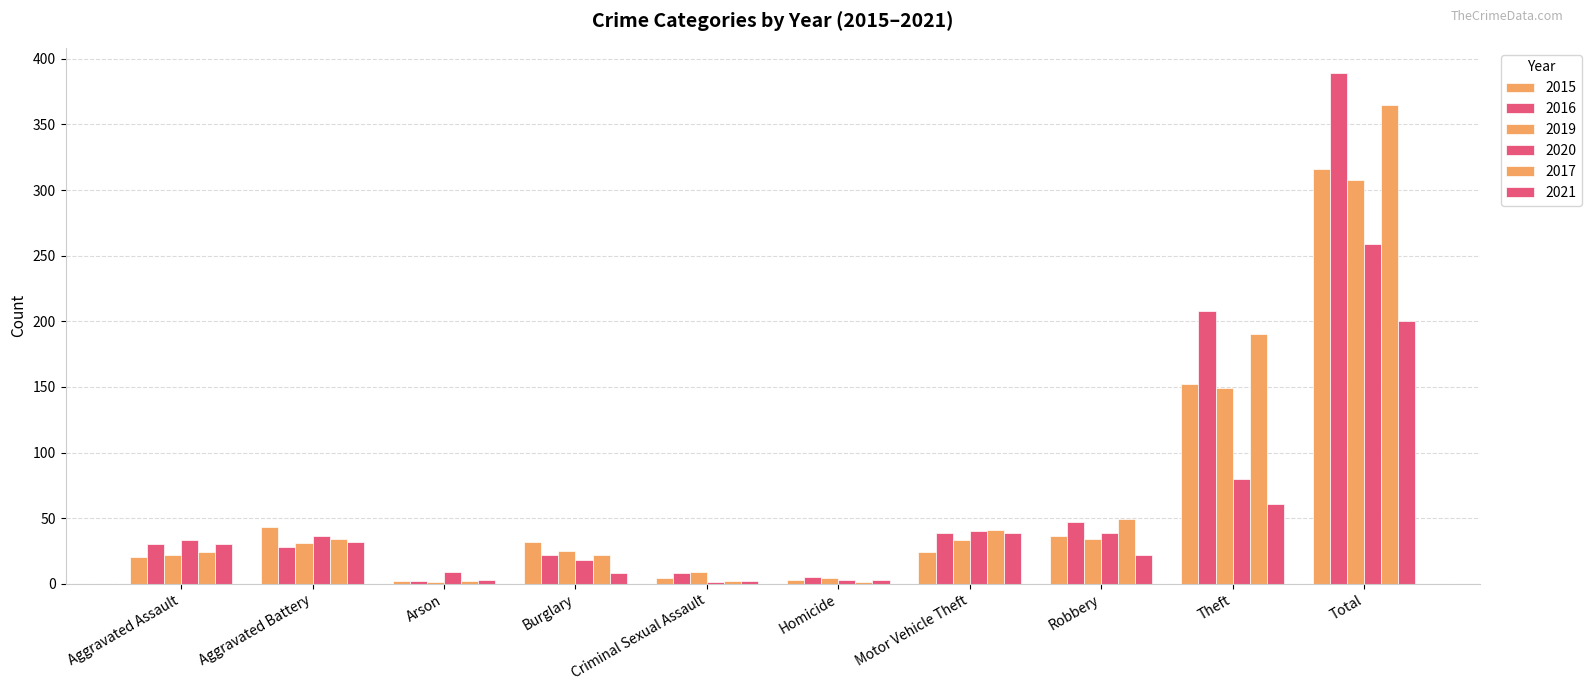

What position from the right is Theft?

2